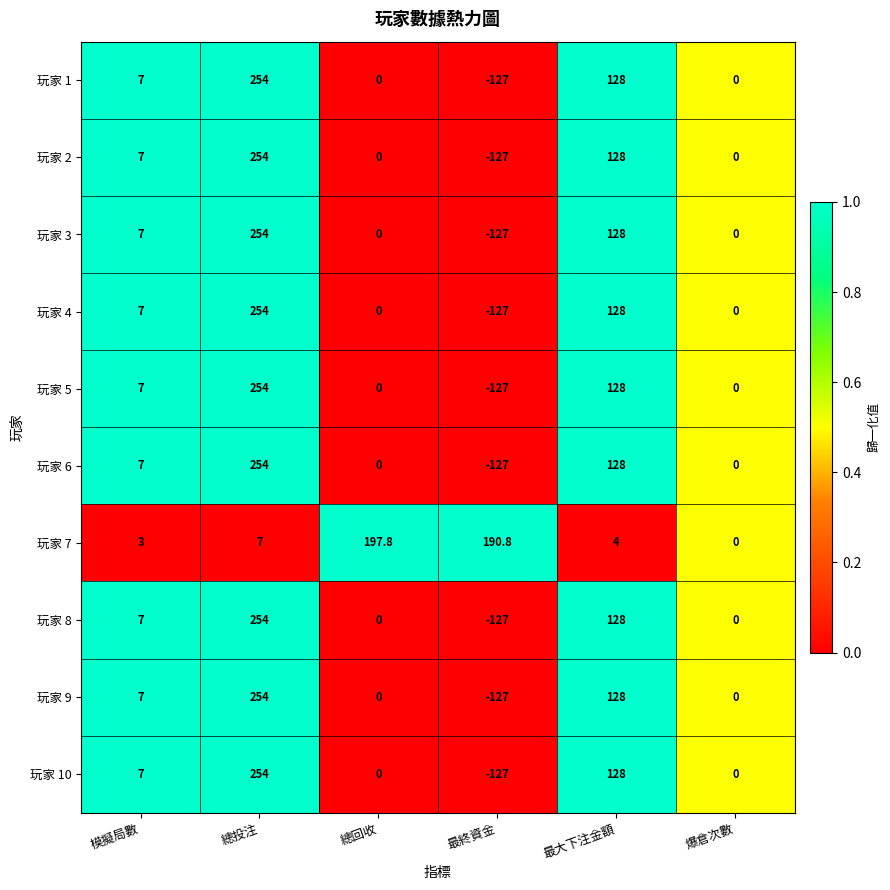

What is the sum of all 玩家 1 values?

262.0